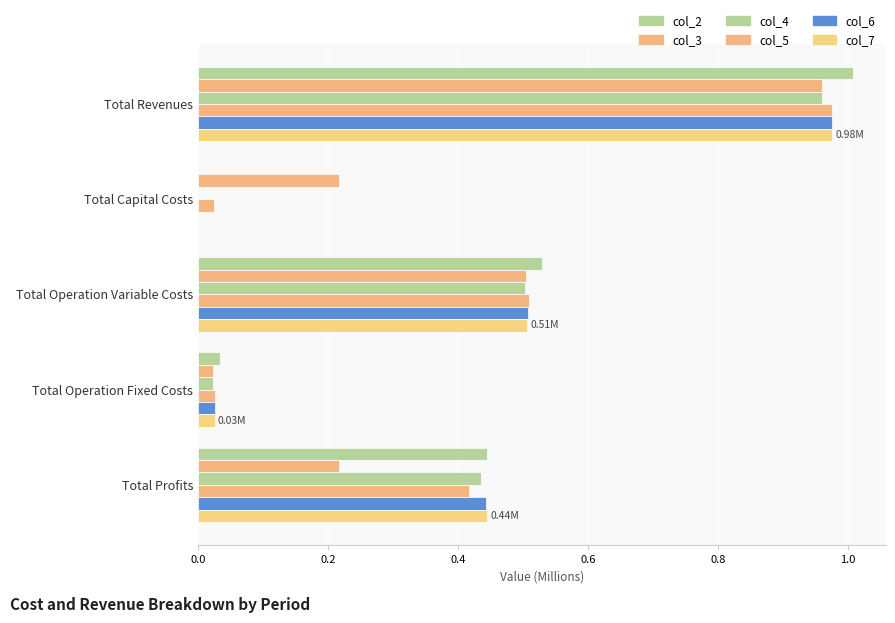

How many series are shown in this chart?

6